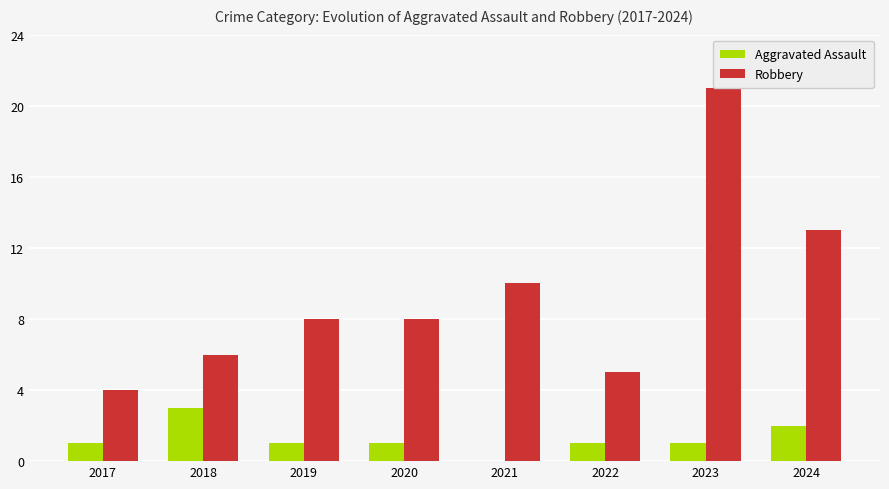

What is the sum of all Aggravated Assault values?

10